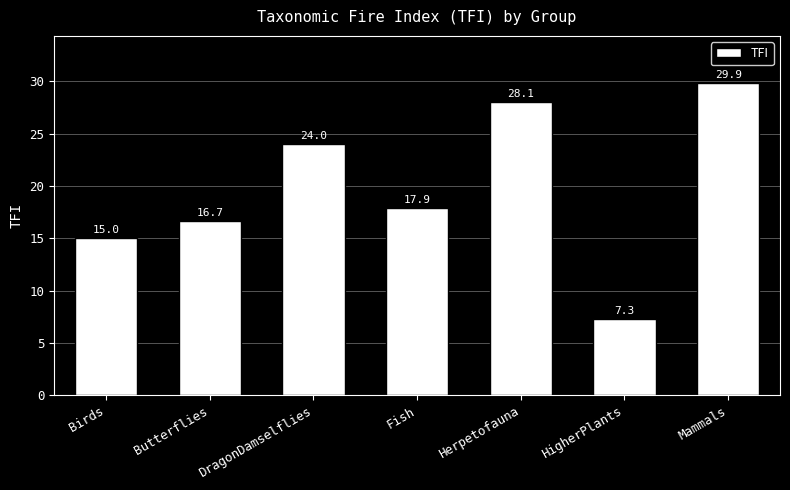

Is it true that the value at Mammals is 39.4?

False